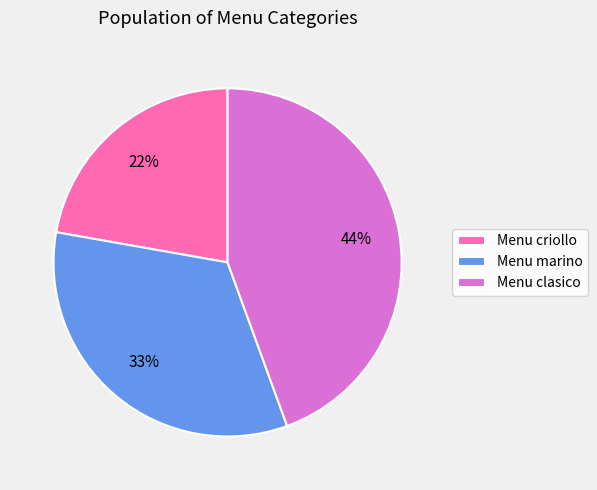

The Menu marino slice represents 46% of the pie. True or false?

False